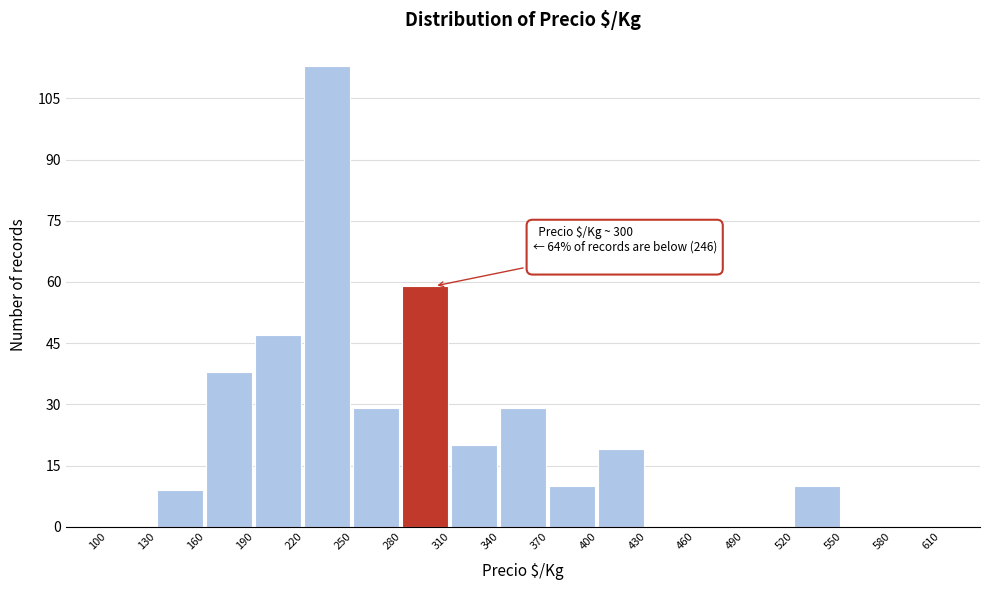

Which range on the x-axis has the tallest bar?

220 to 250